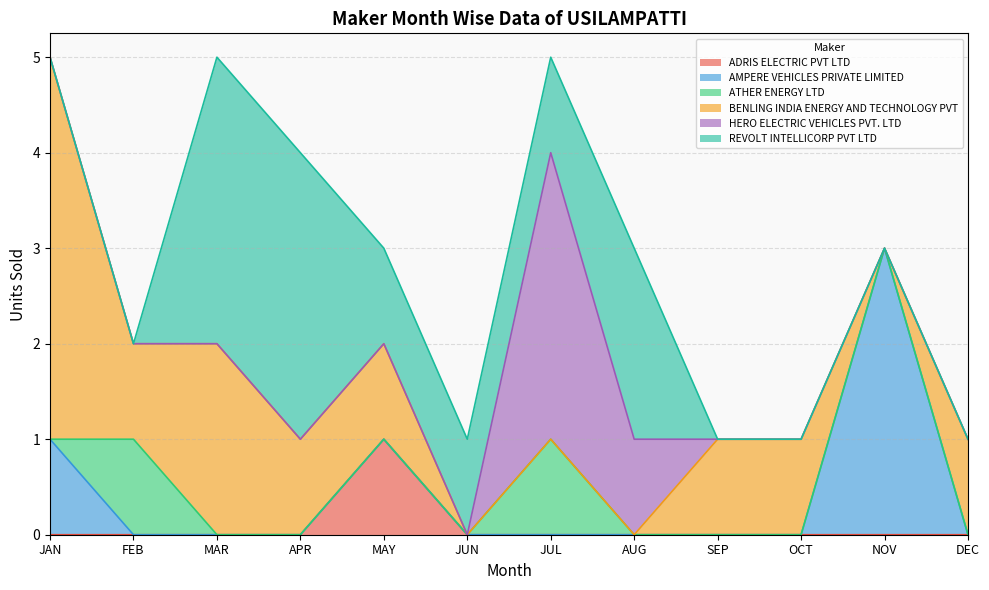

Does the chart display data point markers on the line(s)?

No